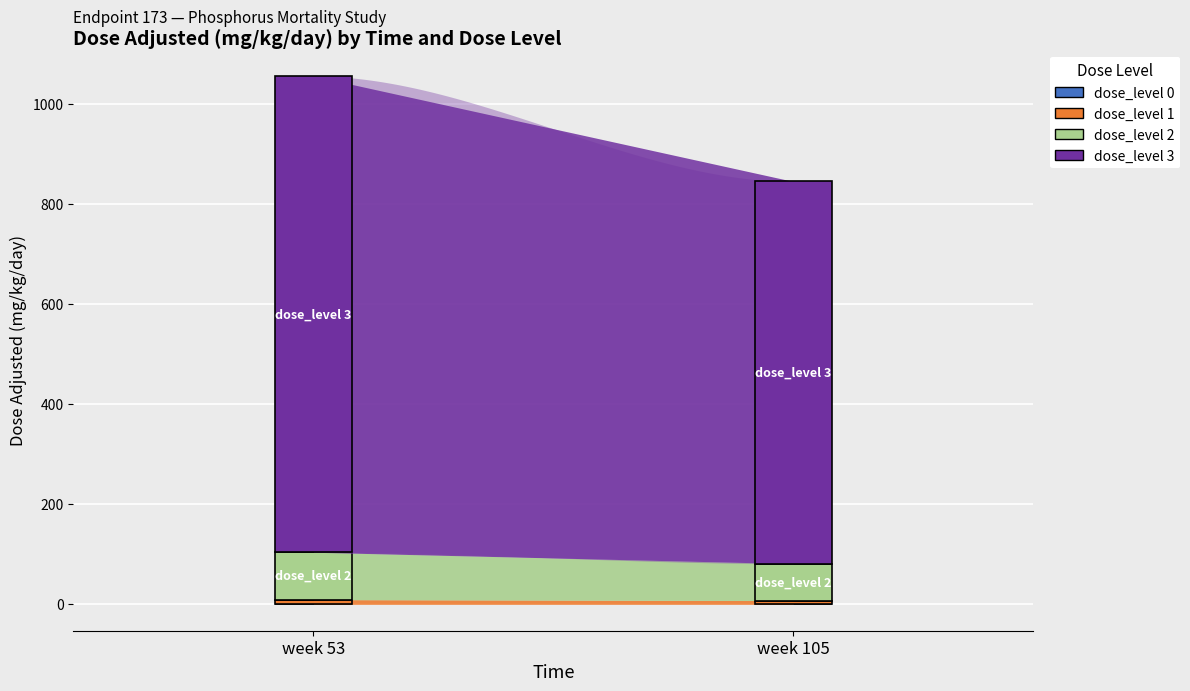

Count the number of categories in the chart.

2